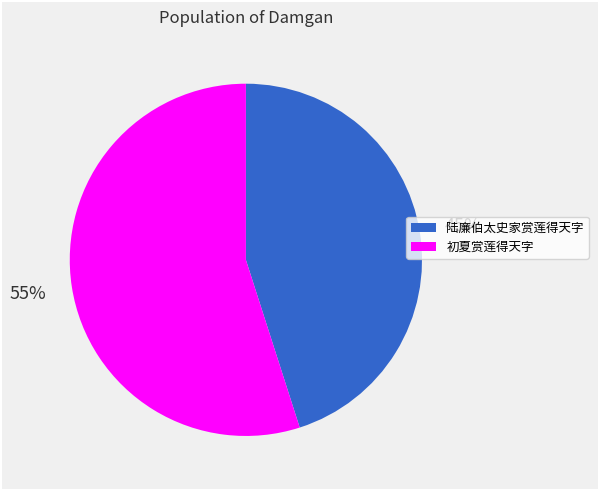

Do 陆廉伯太史家赏莲得天字 and 初夏赏莲得天字 together represent more than half of the pie?

Yes